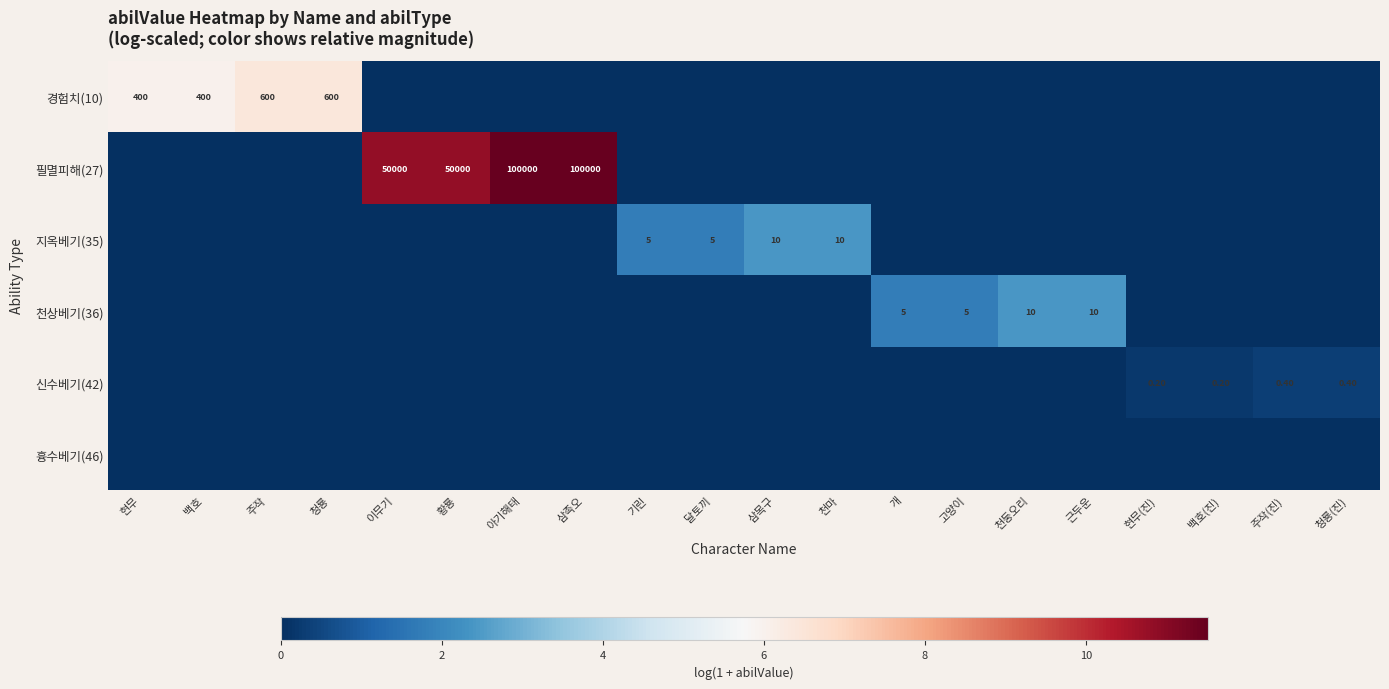

Is the value of 흉수베기(46) at 삼목구 greater than the value of 지옥베기(35) at 달토끼?

No